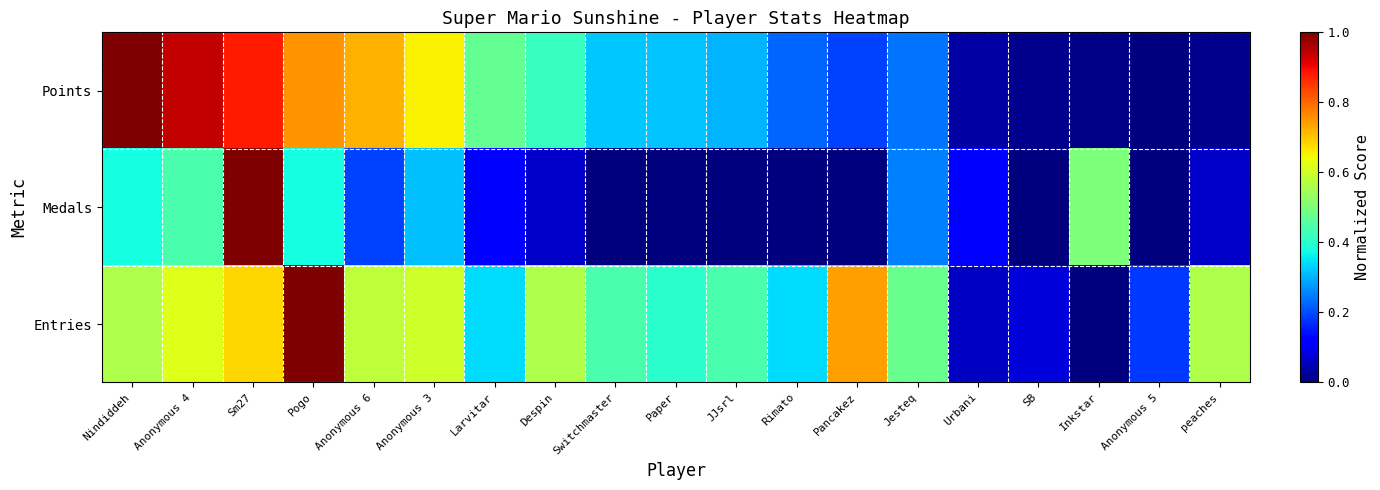

Reading left to right, transcribe all the data shown in this chart.

Points: Nindiddeh=1.0	Anonymous 4=0.9	Sm27=0.9	Pogo=0.8	Anonymous 6=0.7	Anonymous 3=0.7	Larvitar=0.5	Despin=0.4	Switchmaster=0.3	Paper=0.3	JJsrl=0.3	Rimato=0.2	Pancakez=0.2	Jesteq=0.2	Urbani=0.0	SB=0.0	Inkstar=0.0	Anonymous 5=0.0	peaches=0.0
Medals: Nindiddeh=0.4	Anonymous 4=0.4	Sm27=1.0	Pogo=0.4	Anonymous 6=0.2	Anonymous 3=0.3	Larvitar=0.1	Despin=0.1	Switchmaster=0.0	Paper=0.0	JJsrl=0.0	Rimato=0.0	Pancakez=0.0	Jesteq=0.2	Urbani=0.1	SB=0.0	Inkstar=0.5	Anonymous 5=0.0	peaches=0.1
Entries: Nindiddeh=0.6	Anonymous 4=0.6	Sm27=0.7	Pogo=1.0	Anonymous 6=0.6	Anonymous 3=0.6	Larvitar=0.3	Despin=0.6	Switchmaster=0.4	Paper=0.4	JJsrl=0.4	Rimato=0.3	Pancakez=0.7	Jesteq=0.5	Urbani=0.1	SB=0.1	Inkstar=0.0	Anonymous 5=0.2	peaches=0.6